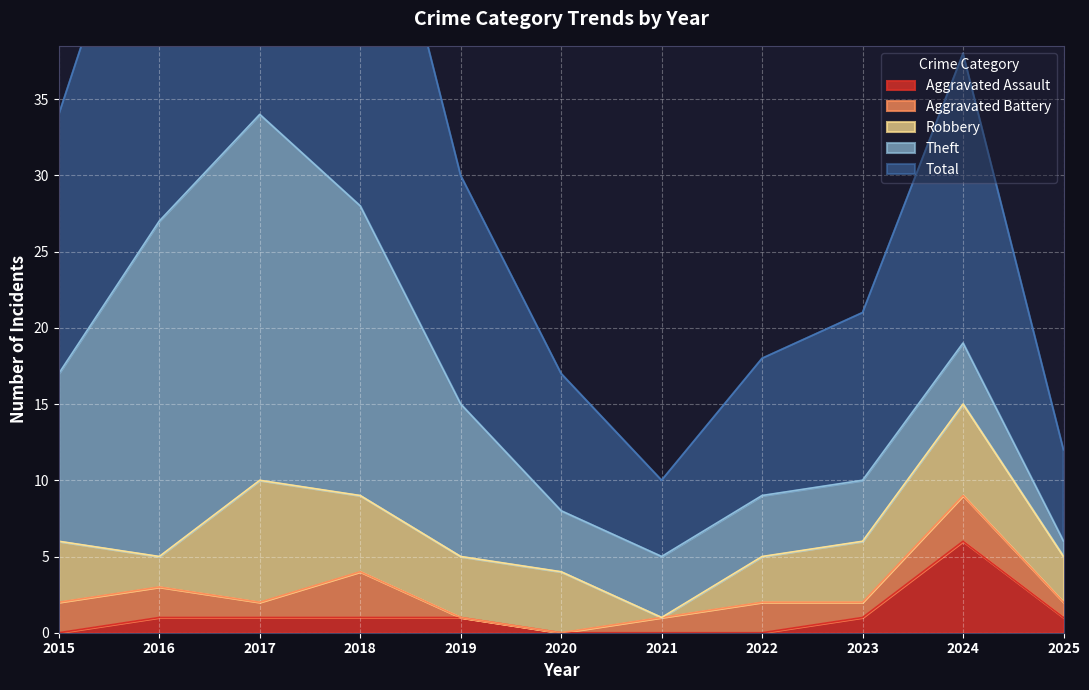

At how many categories does at least one series exceed 27?

2